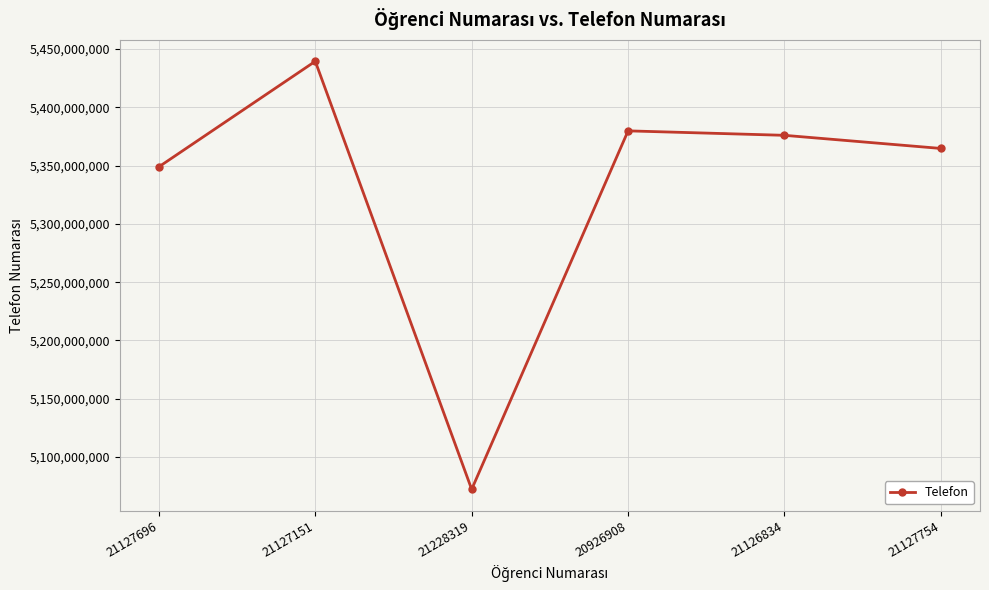

List the labels in order of value, largest first.

21127151, 20926908, 21126834, 21127754, 21127696, 21228319